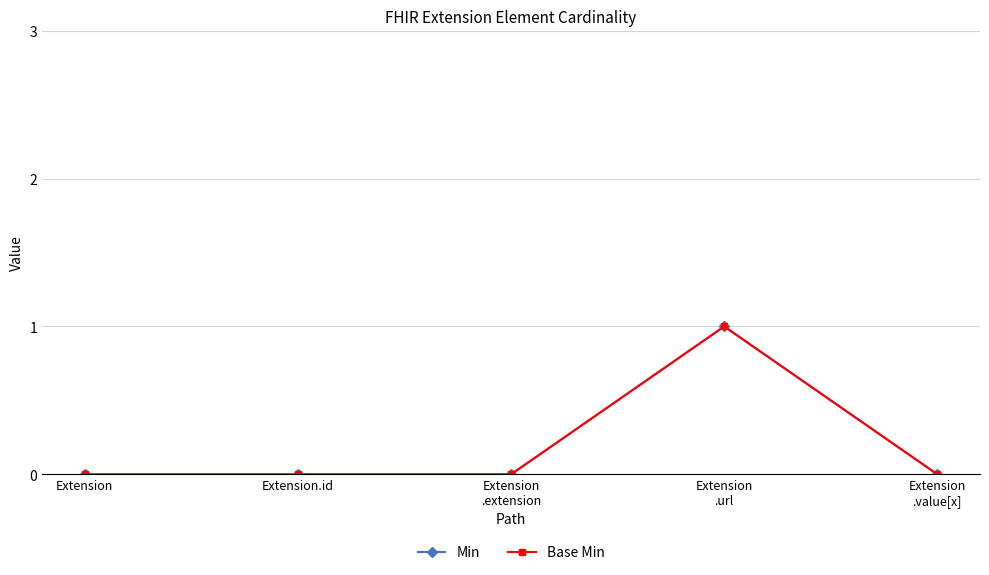

True or false: Base Min and Min intersect in this chart.

False